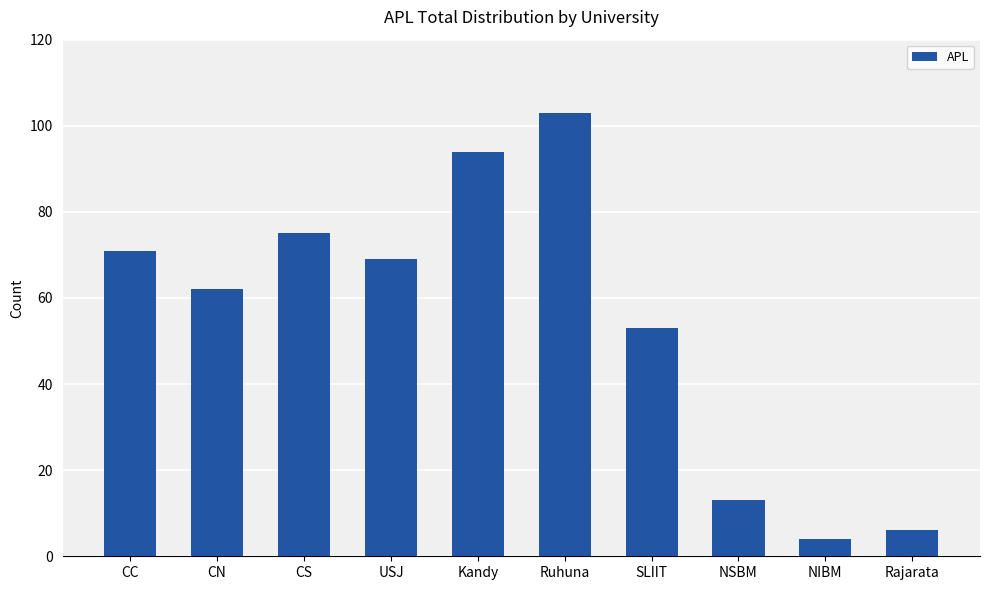

Does the chart contain any negative values?

No